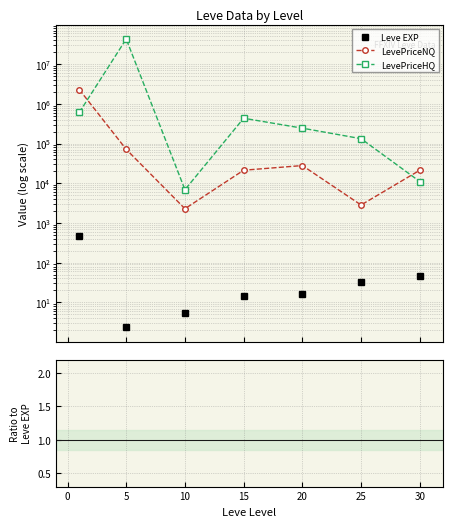

Does the chart have visible grid lines?

Yes